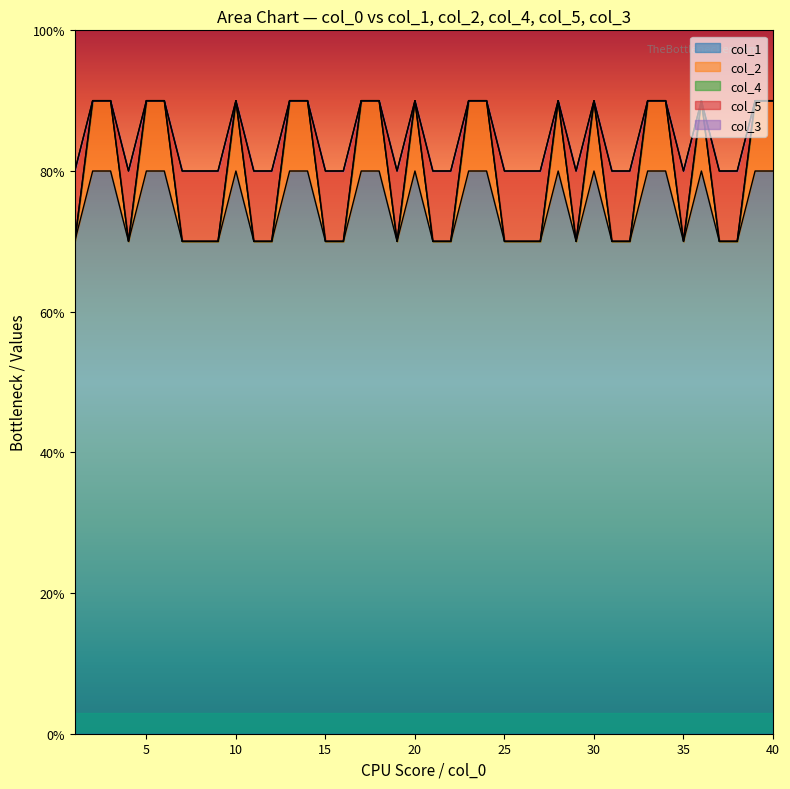

Reading left to right, what are all the values shown in this chart?

col_1: 7	8	8	7	8	8	7	7	7	8	7	7	8	8	7	7	8	8	7	8	7	7	8	8	7	7	7	8	7	8	7	7	8	8	7	8	7	7	8	8
col_2: 7	9	9	7	9	9	7	7	7	9	7	7	9	9	7	7	9	9	7	9	7	7	9	9	7	7	7	9	7	9	7	7	9	9	7	9	7	7	9	9
col_5: 7	9	9	7	9	9	7	7	7	9	7	7	9	9	7	7	9	9	7	9	7	7	9	9	7	7	7	9	7	9	7	7	9	9	7	9	7	7	9	9